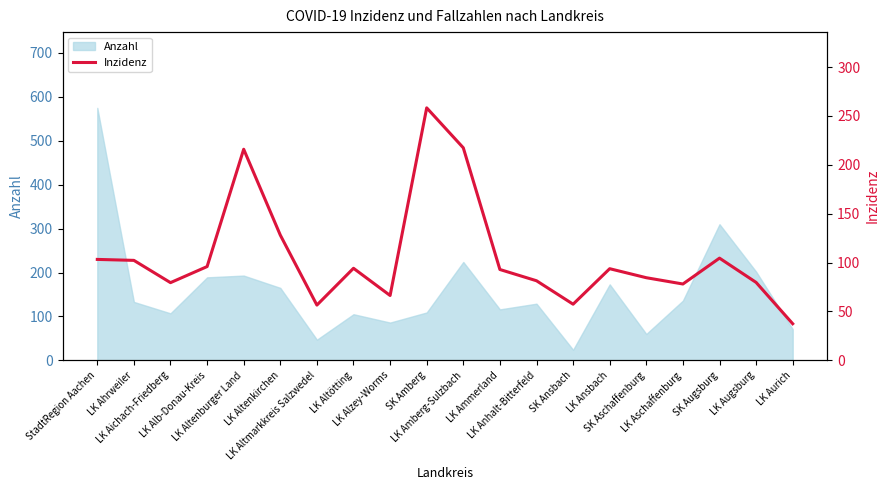

What is the ratio of the value at LK Aichach-Friedberg to the value at LK Ammerland?

0.9